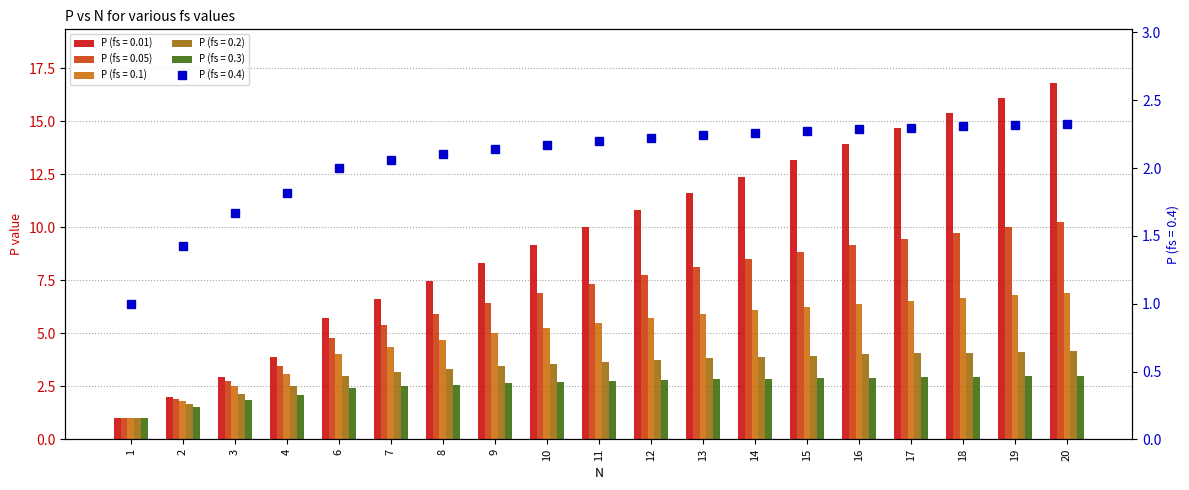

Is it true that P (fs = 0.05) equals 0.5 at 2?

False